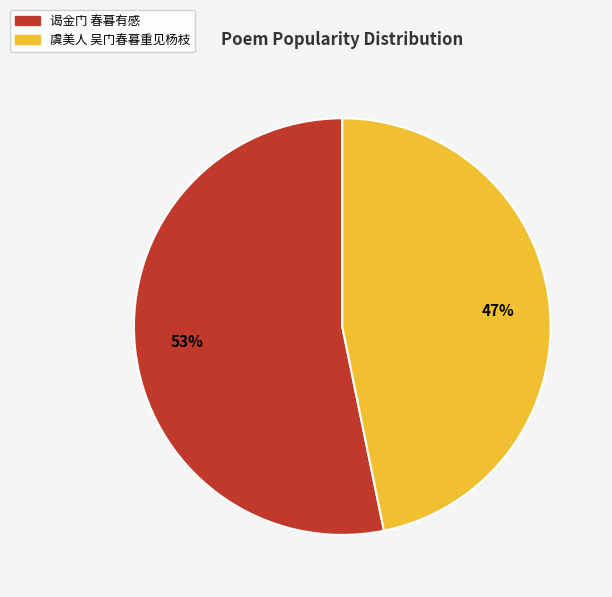

Between 虞美人 吴门春暮重见杨枝 and 谒金门 春暮有感, which is larger?

谒金门 春暮有感